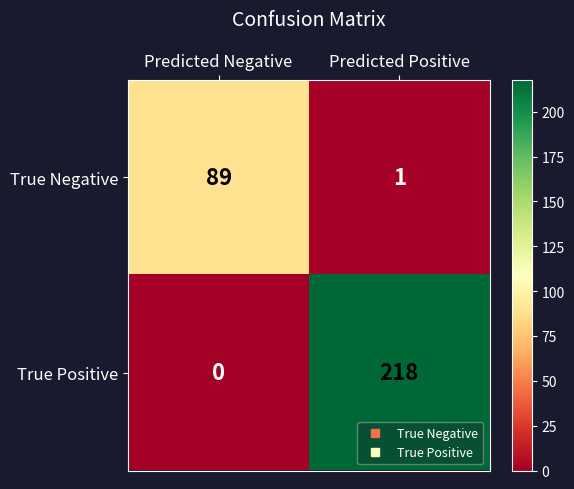

What is the average value of the True Negative series?

45